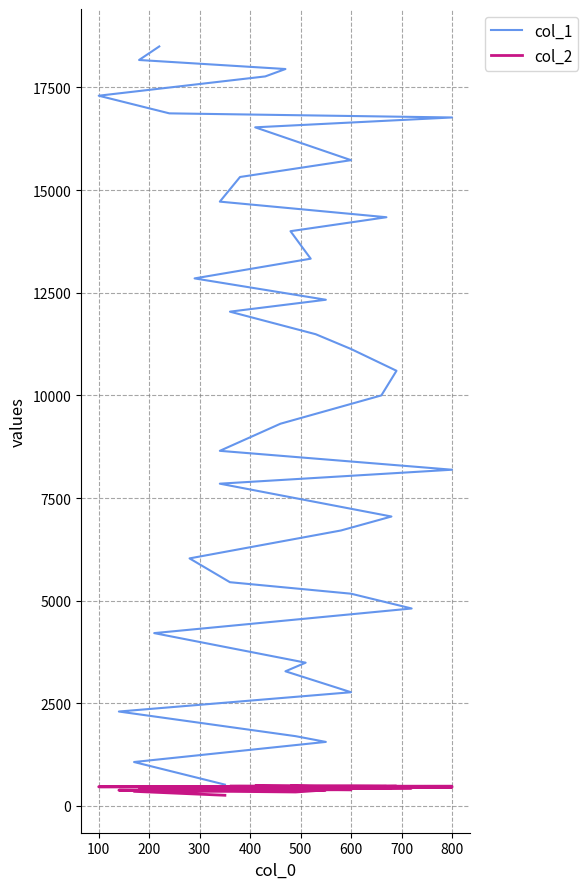

True or false: col_2 and col_1 cross at least once.

False